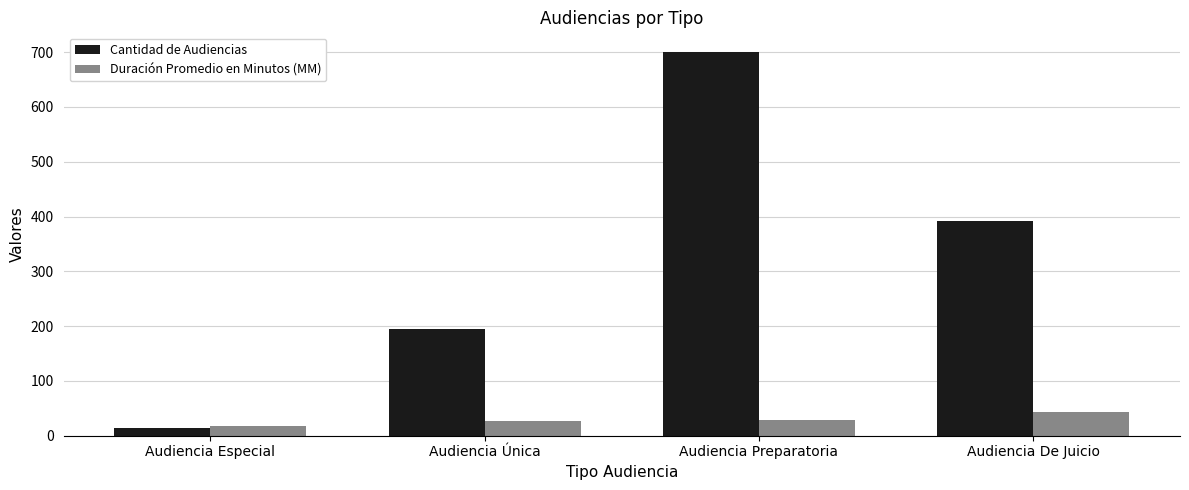

What is the sum of the Cantidad de Audiencias values at Audiencia Especial and Audiencia Única?

209